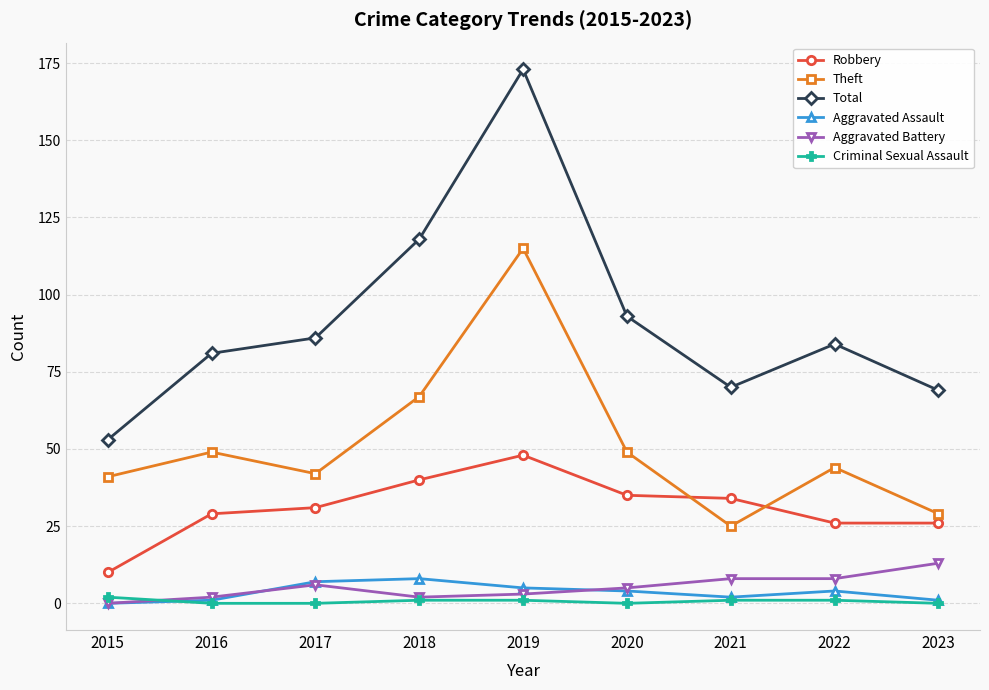

Reading right to left, what are all the values shown in this chart?

Robbery: 26	26	34	35	48	40	31	29	10
Theft: 29	44	25	49	115	67	42	49	41
Total: 69	84	70	93	173	118	86	81	53
Aggravated Assault: 1	4	2	4	5	8	7	1	0
Aggravated Battery: 13	8	8	5	3	2	6	2	0
Criminal Sexual Assault: 0	1	1	0	1	1	0	0	2